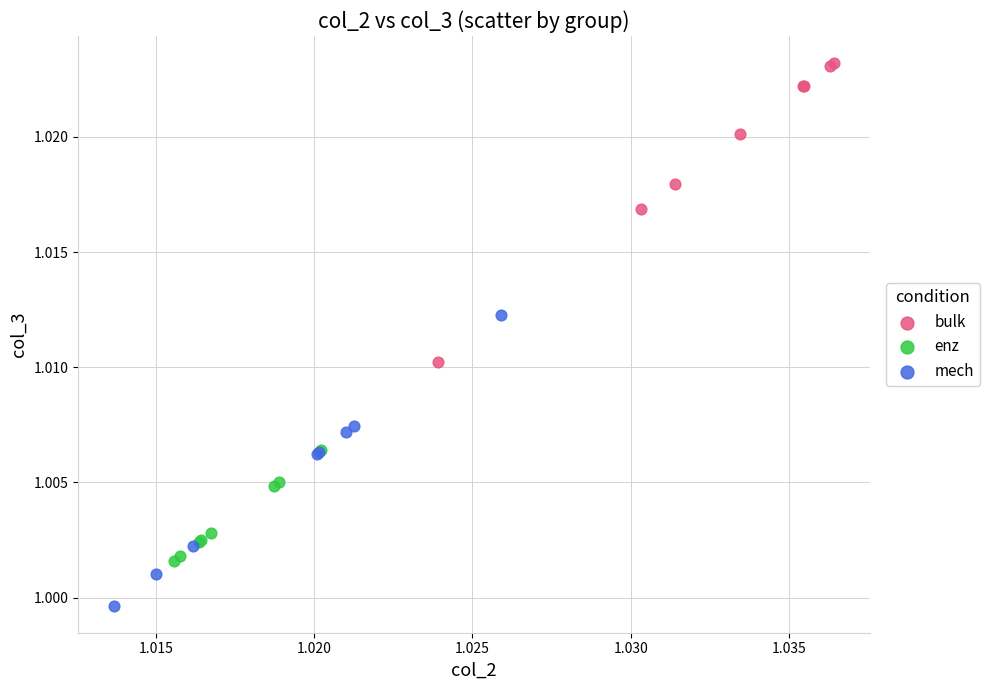

Which series reaches the maximum Y coordinate?

bulk